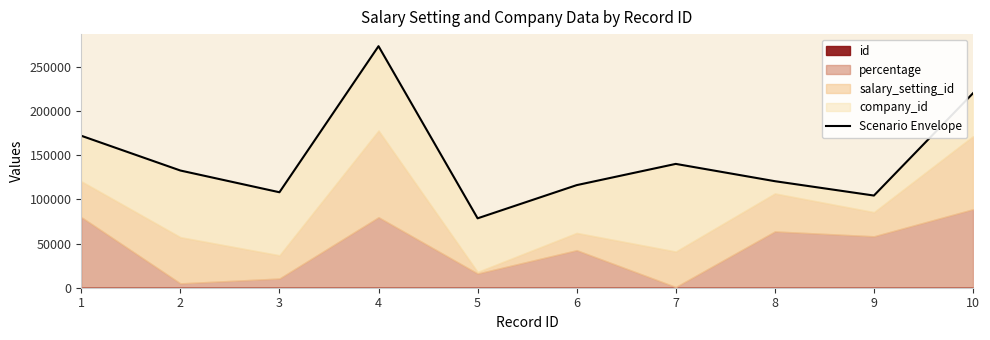

Does the chart have visible grid lines?

No